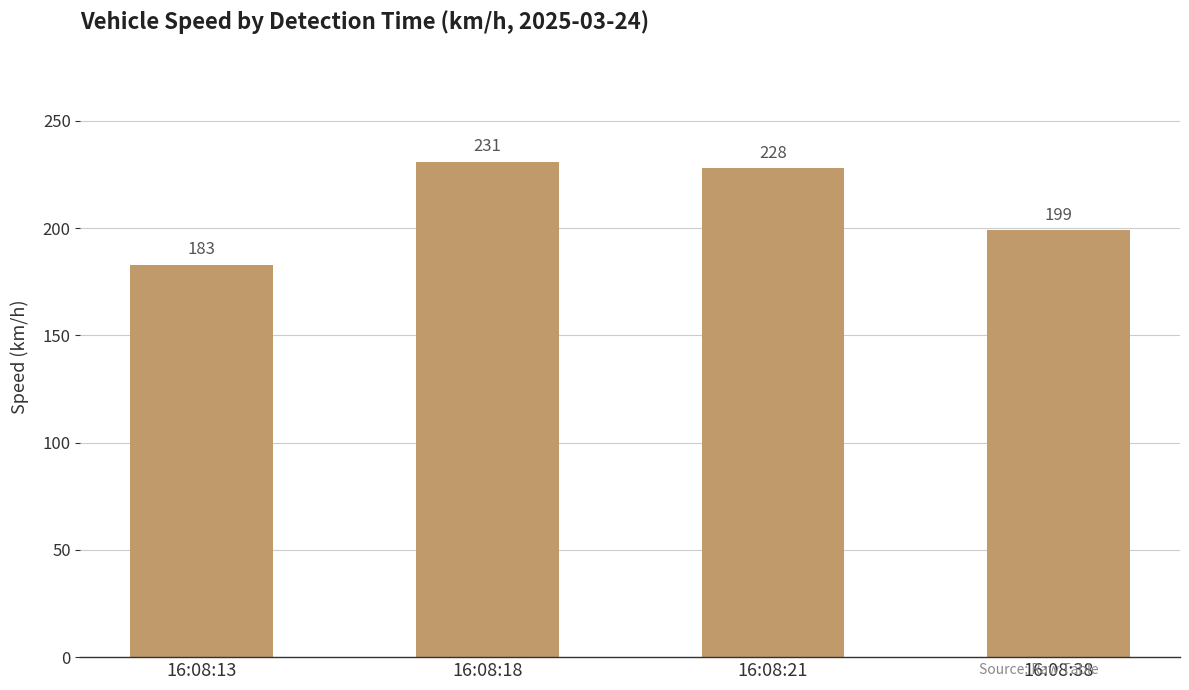

List the labels in order of value, smallest first.

16:08:13, 16:08:38, 16:08:21, 16:08:18